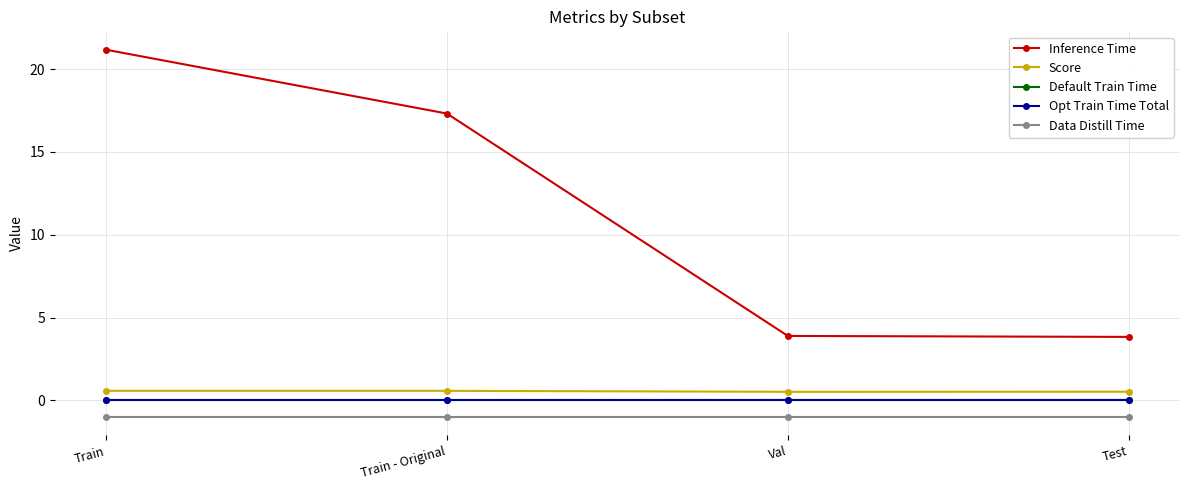

At which category is the sum across all series the highest?

Train